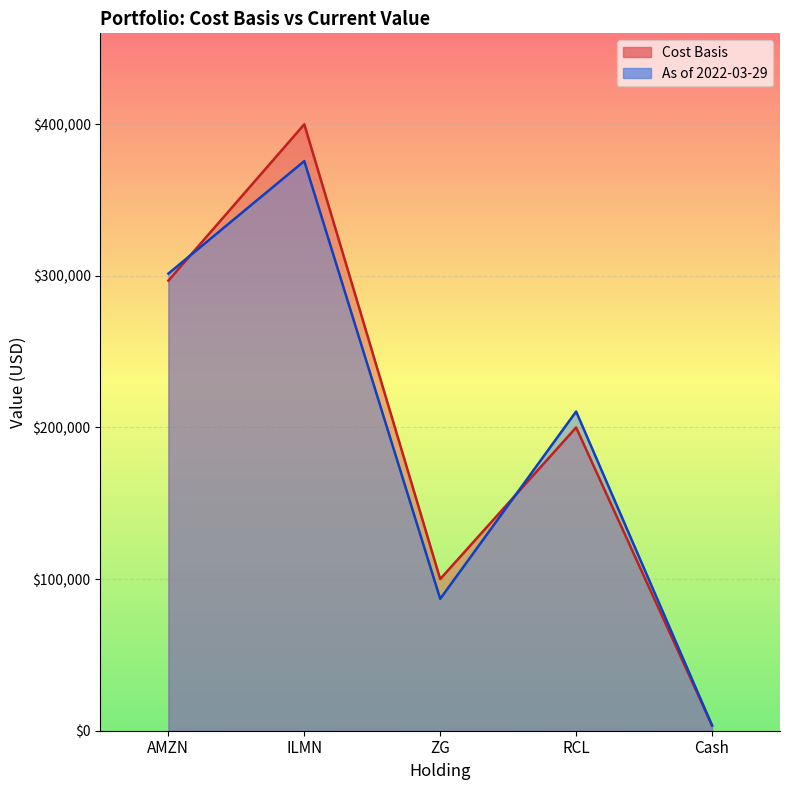

Between RCL and Cash, which series saw the biggest shift?

As of 2022-03-29